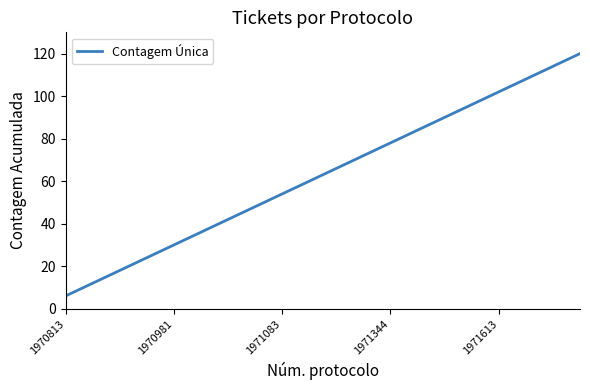

What is the maximum value shown in the chart?

120